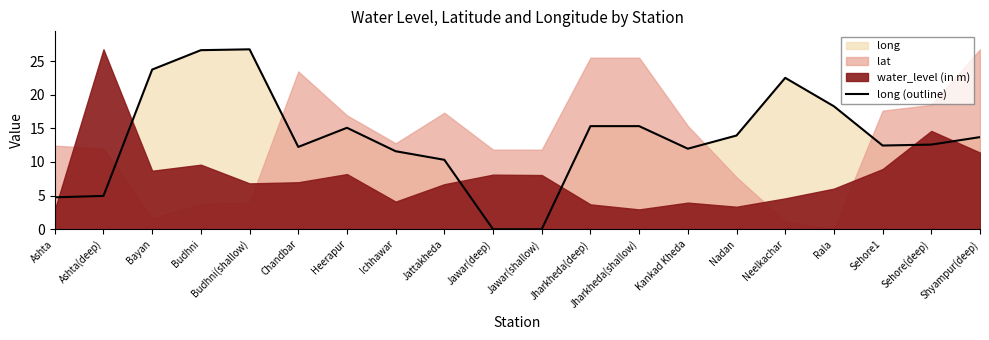

Reading left to right, what are all the values shown in this chart?

4.7	5.0	23.7	26.6	26.8	12.2	15.1	11.6	10.3	0.0	0.0	15.3	15.3	12.0	13.9	22.5	18.3	12.4	12.6	13.7